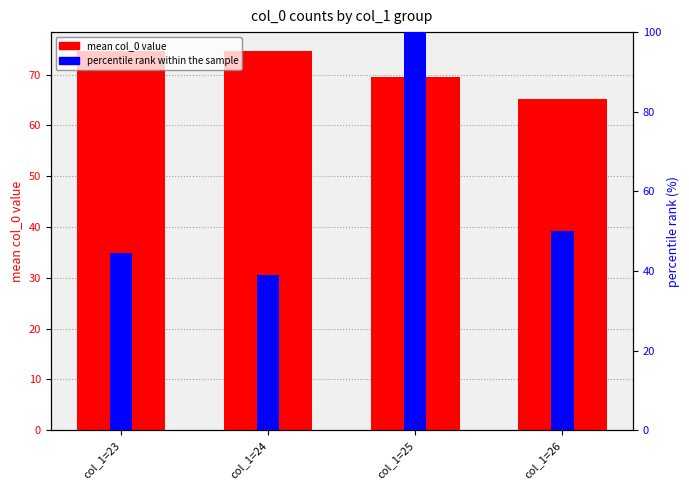

The value of mean col_0 value at col_1=24 is 27.2. True or false?

False